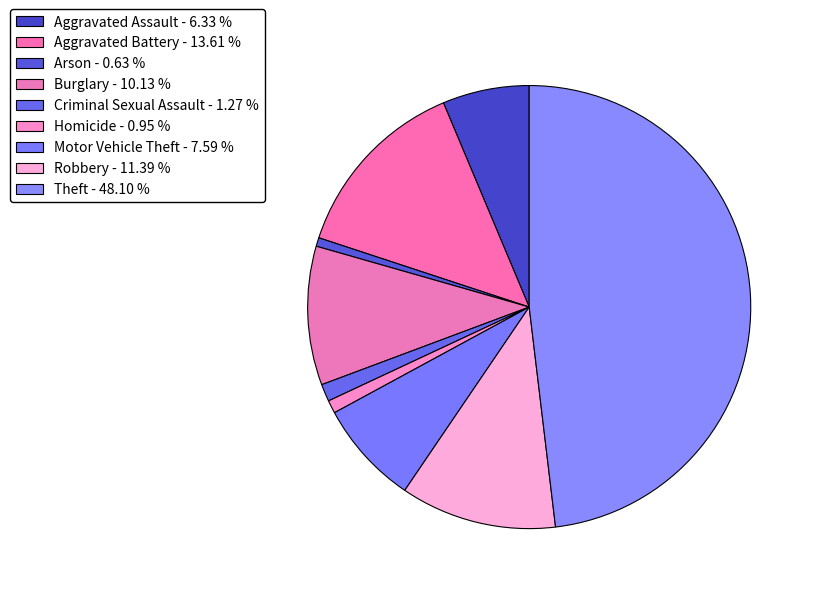

How many slices are in this pie chart?

9